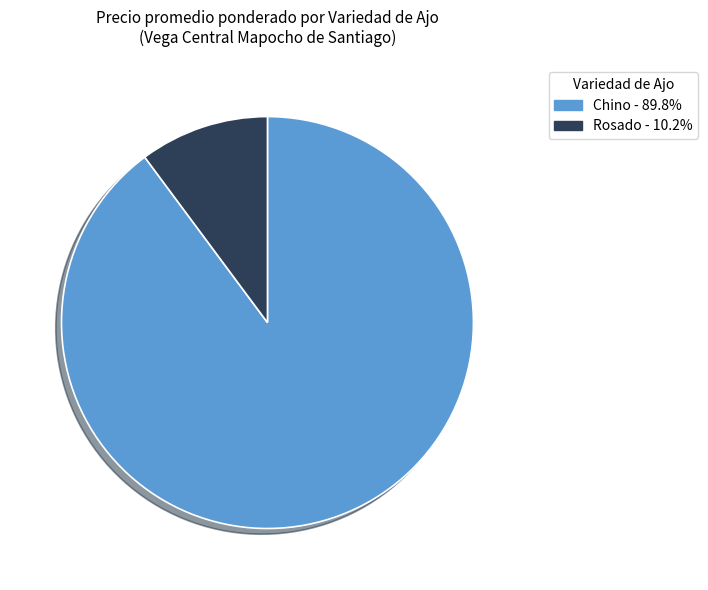

Rank the categories by value from lowest to highest.

Rosado, Chino